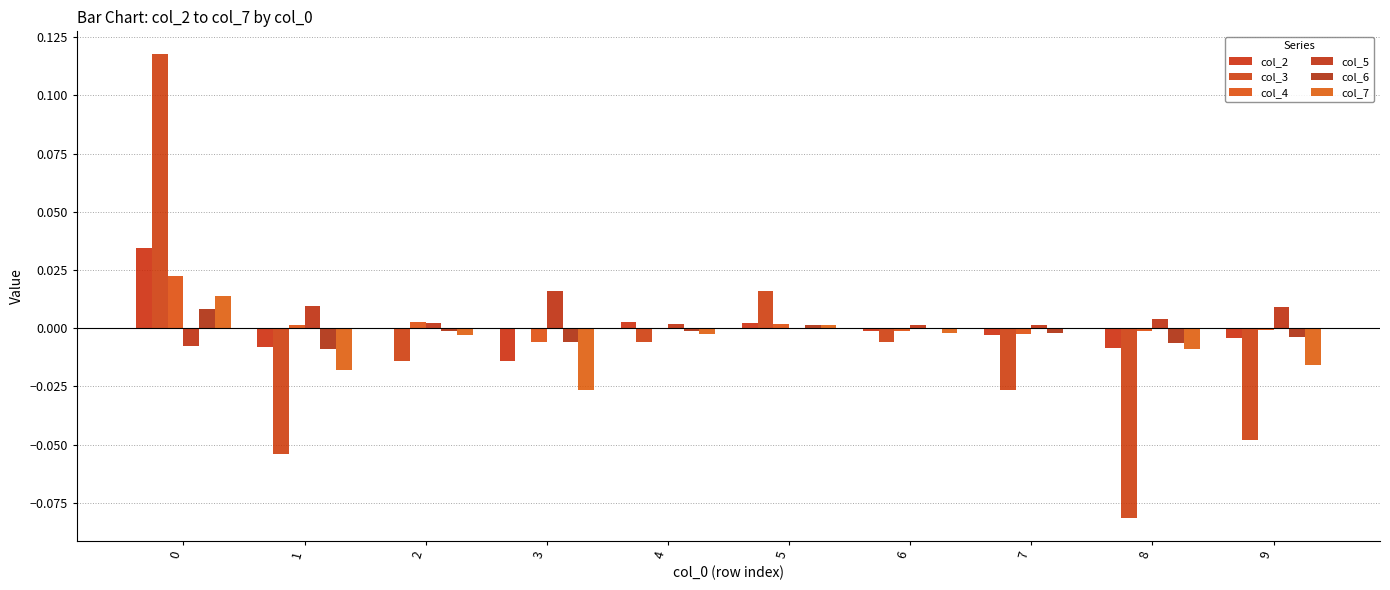

The value of col_7 at 4 is -0.0. True or false?

True